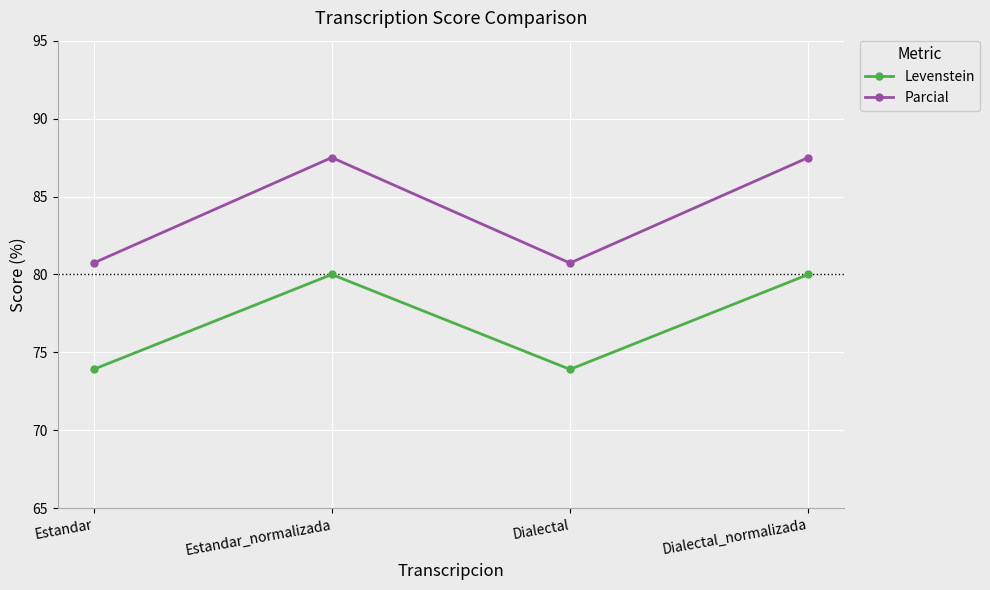

Reading right to left, transcribe all the data shown in this chart.

Levenstein: Dialectal_normalizada=80.0	Dialectal=73.9	Estandar_normalizada=80.0	Estandar=73.9
Parcial: Dialectal_normalizada=87.5	Dialectal=80.7	Estandar_normalizada=87.5	Estandar=80.7